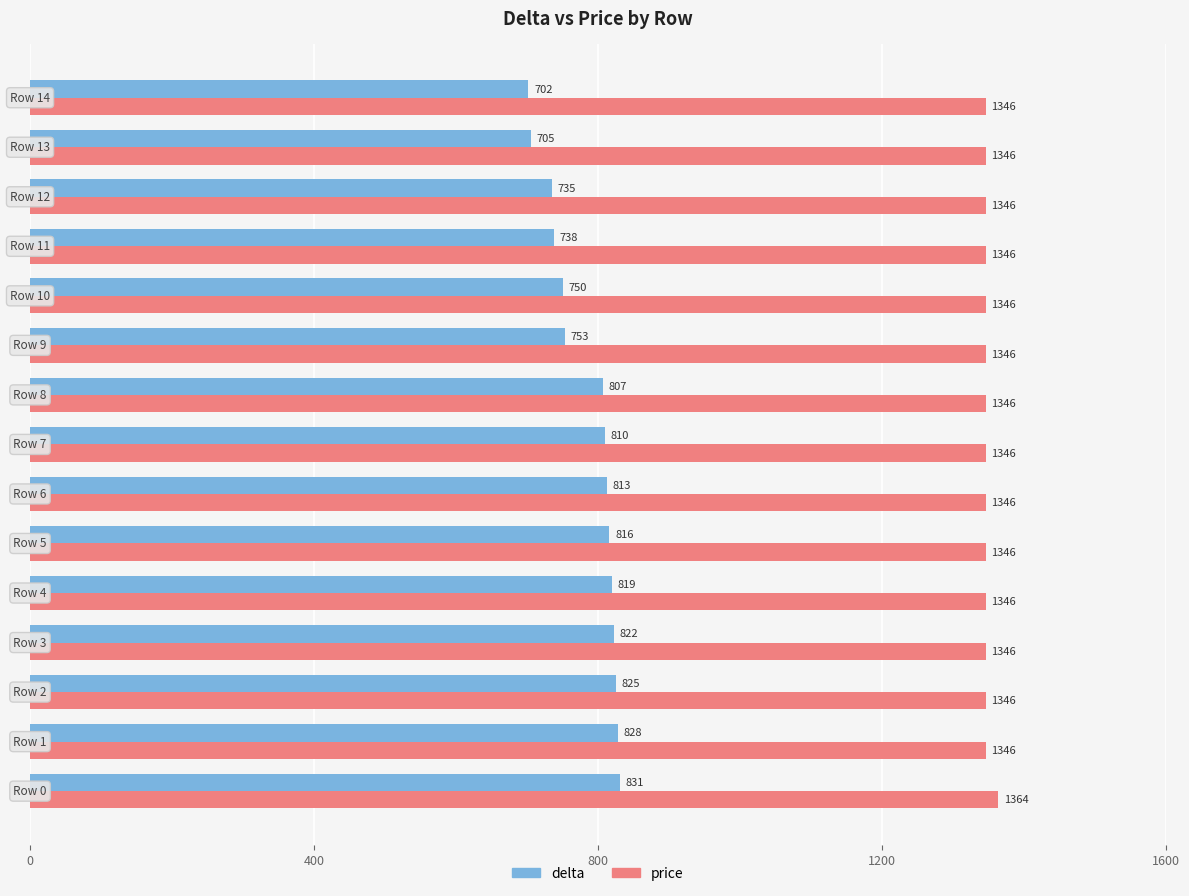

Which series has the widest spread of values?

delta